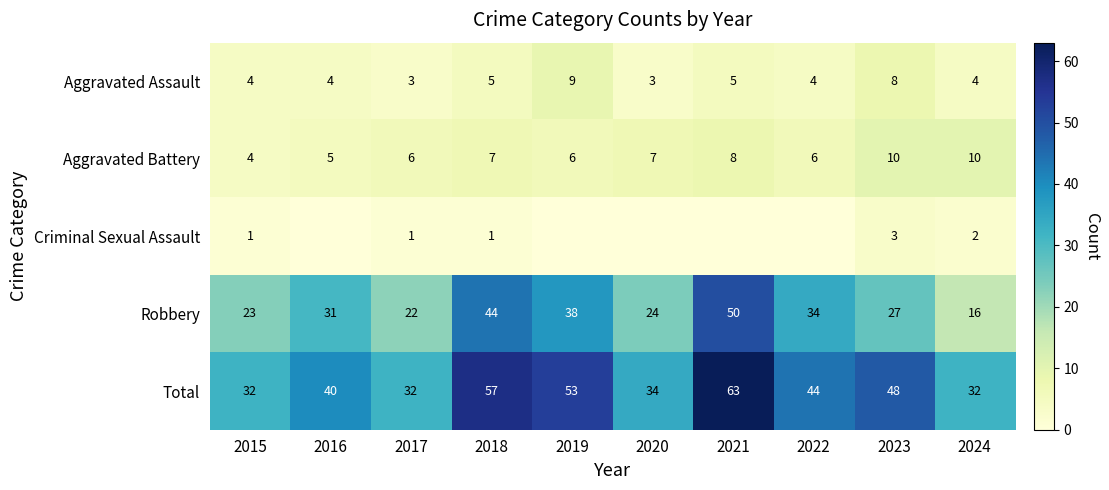

Count the Aggravated Battery values in the range 6 to 8.

6